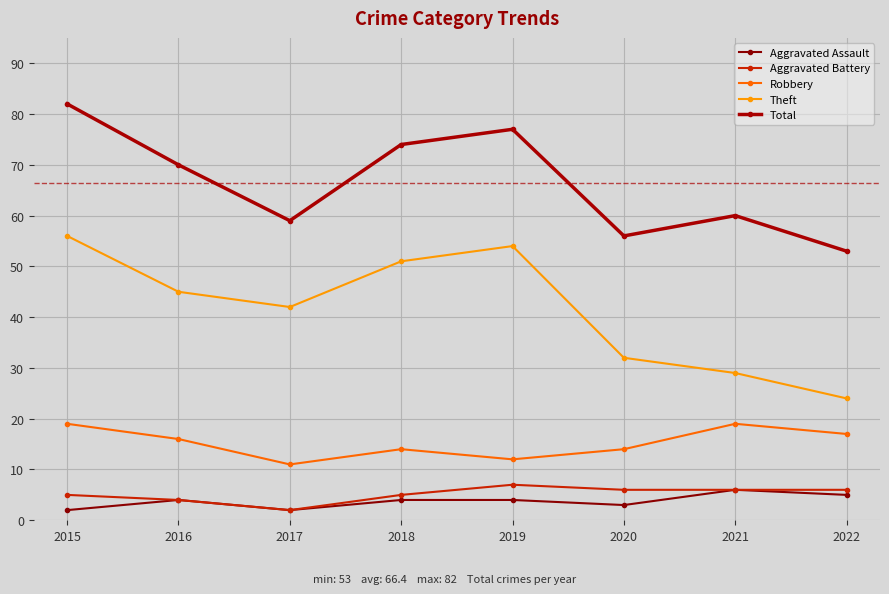

True or false: Theft and Total intersect in this chart.

False